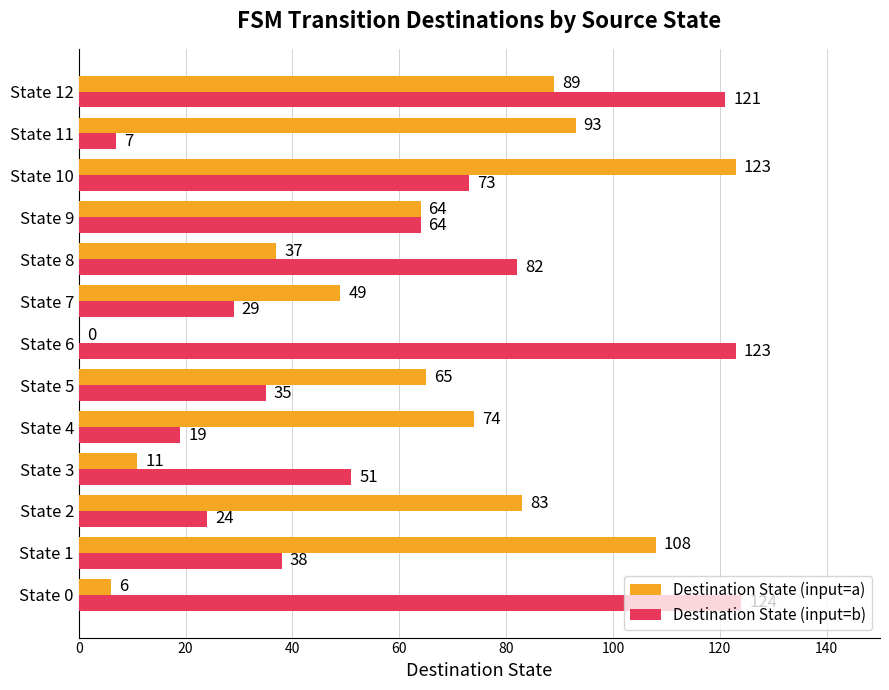

At which category is the sum across all series the highest?

State 12